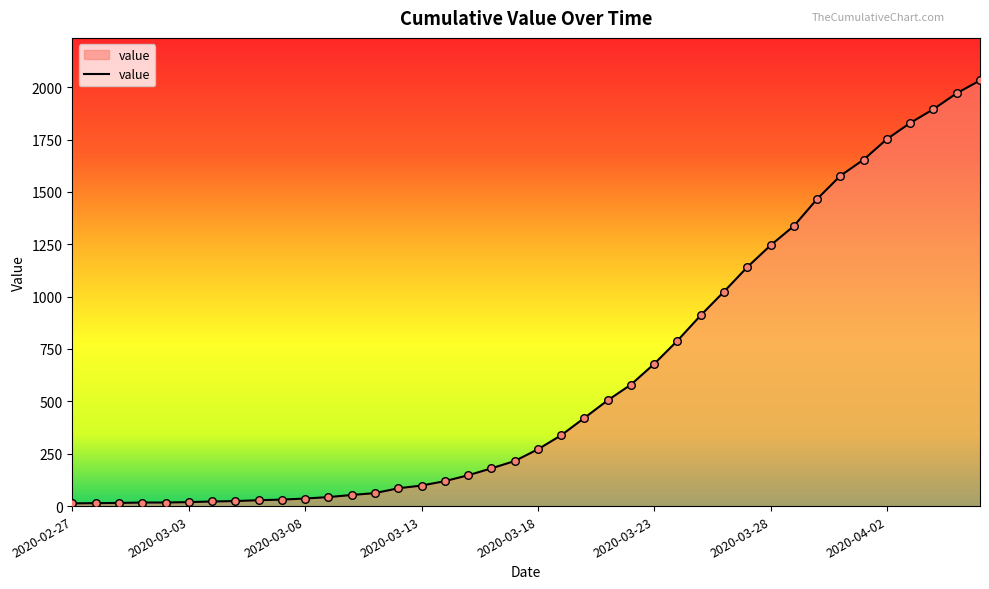

What is the maximum value shown in the chart?

2032